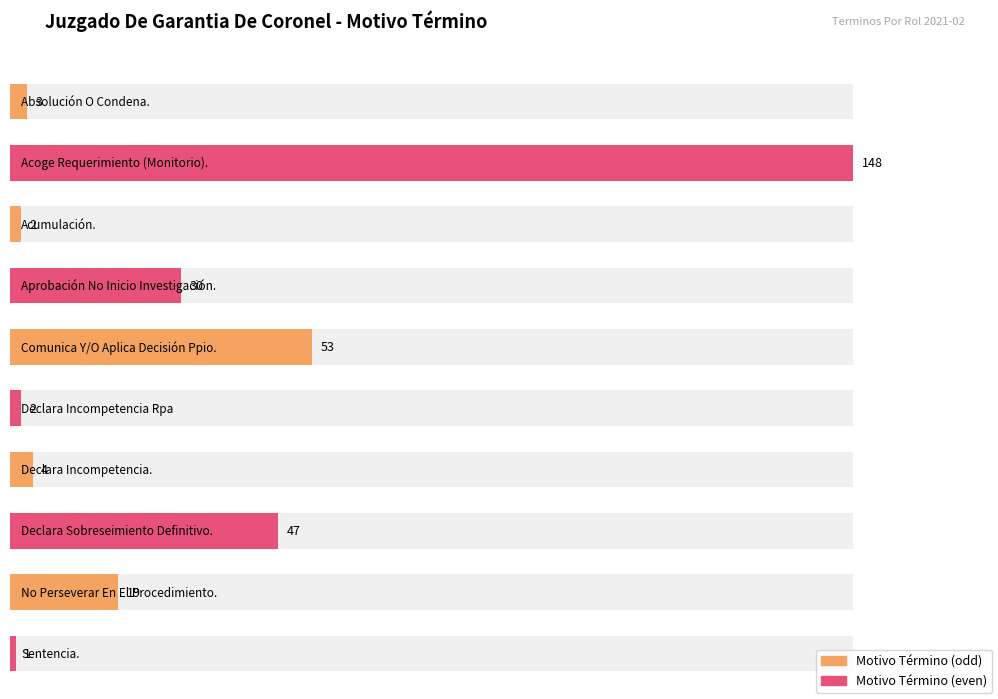

Reading left to right, what are all the values shown in this chart?

3	148	2	30	53	2	4	47	19	1